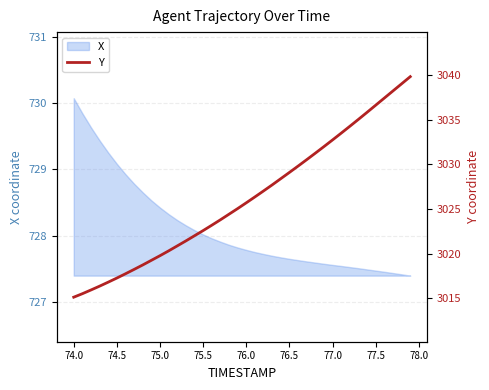

What is the lowest value of the X series?

727.4